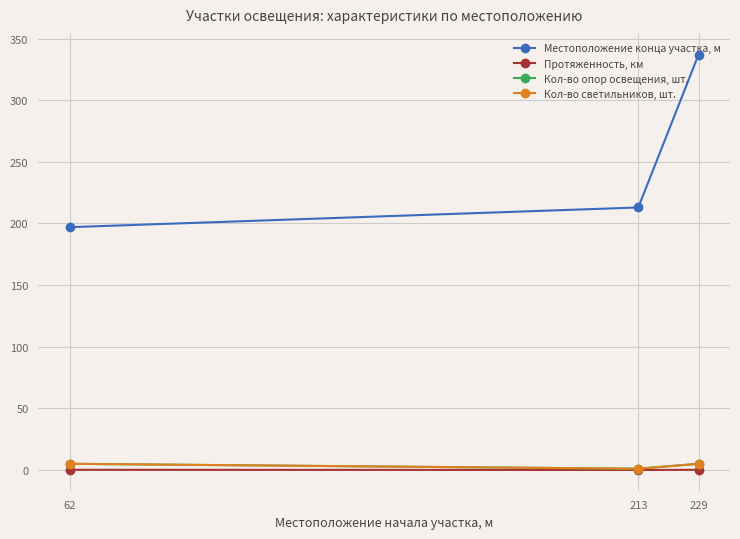

Which has a higher value, 62 or 213?

213